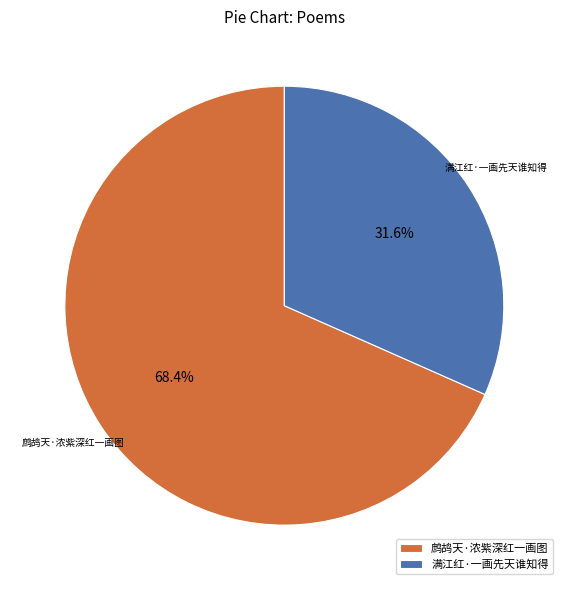

Approximately how many times larger is the value at 鹧鸪天·浓紫深红一画图 compared to 满江红·一画先天谁知得?

2.2